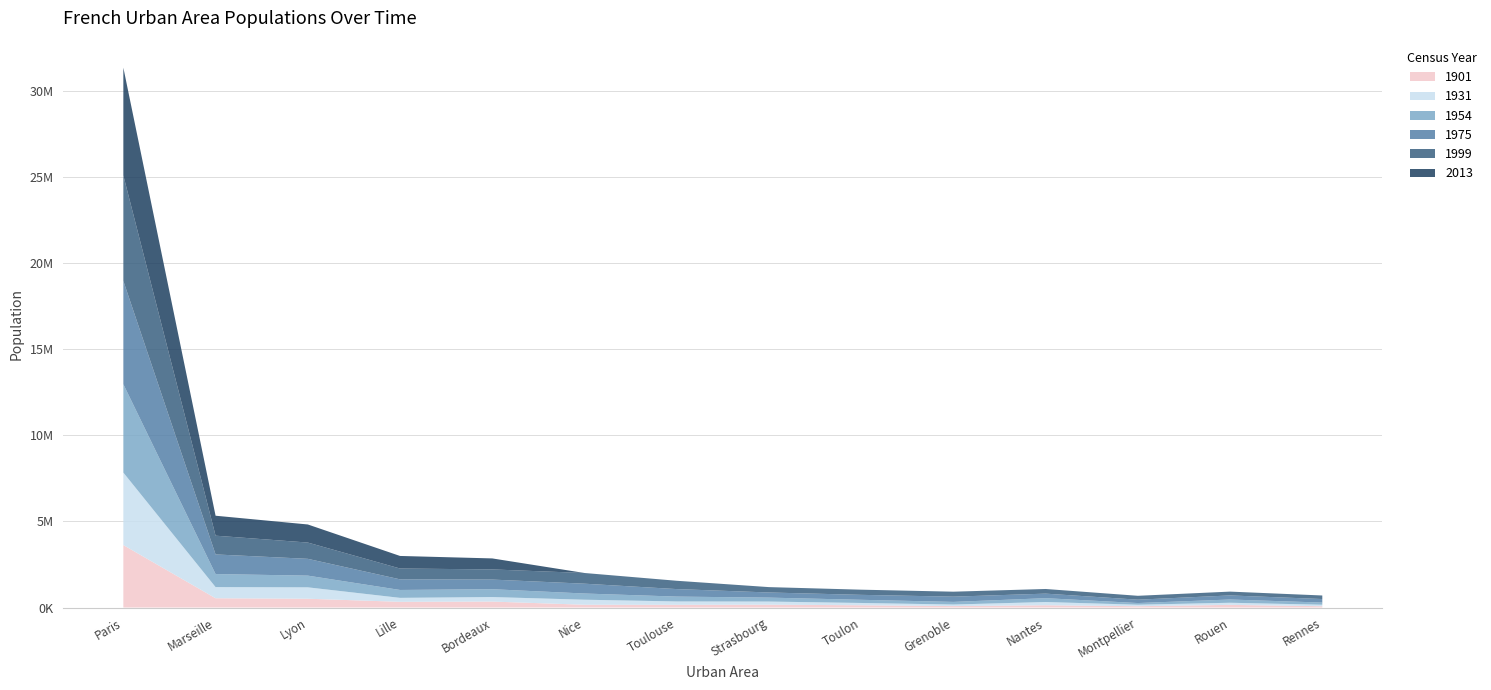

Reading right to left, transcribe all the data shown in this chart.

1901: 74700	154300	76000	133000	83400	131500	165400	158000	161200	346000	331800	511100	538400	3626700
1931: 88700	123000	86900	187300	90700	133300	181500	194600	292800	263000	229800	661800	648300	4210900
1954: 124100	188400	97500	222800	152500	183900	228900	282400	360000	454600	458400	679600	756300	5130500
1975: 205700	236700	195600	263700	305000	287400	298100	436100	570400	560100	616700	975900	1140300	5997800
1999: 206200	221900	225400	270300	288400	300600	311800	483000	621200	589400	629400	945300	1089500	6128200
2013: 0	0	0	0	0	0	0	0	0	638814	729125	1049985	1158619	6259077